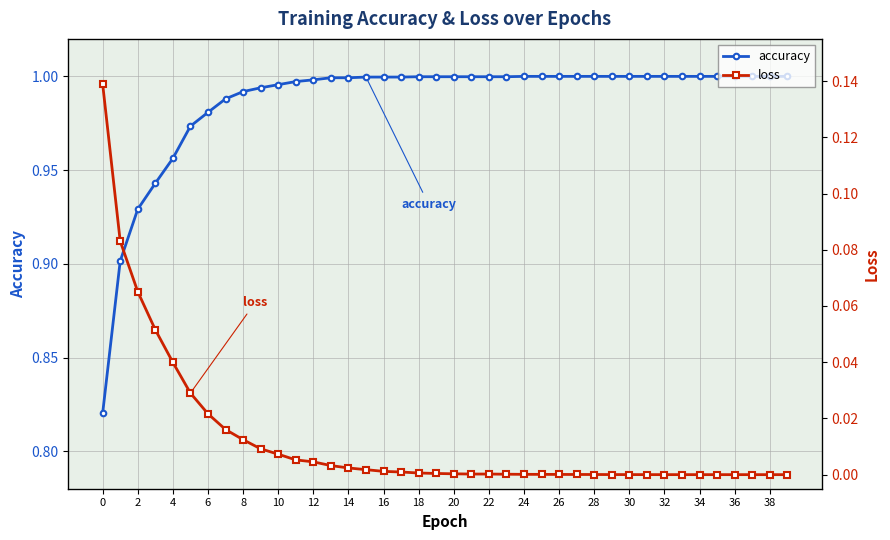

The value of accuracy at 0 is 1.2. True or false?

False